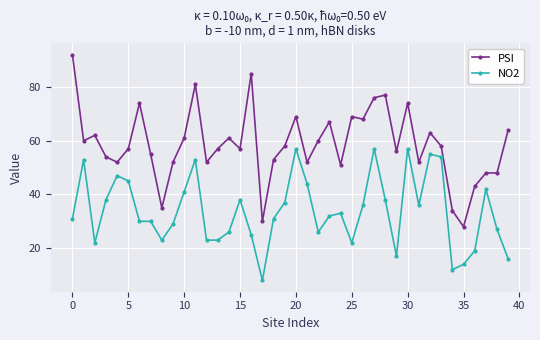

What is the value of the NO2 point at the 11th from the left?

41